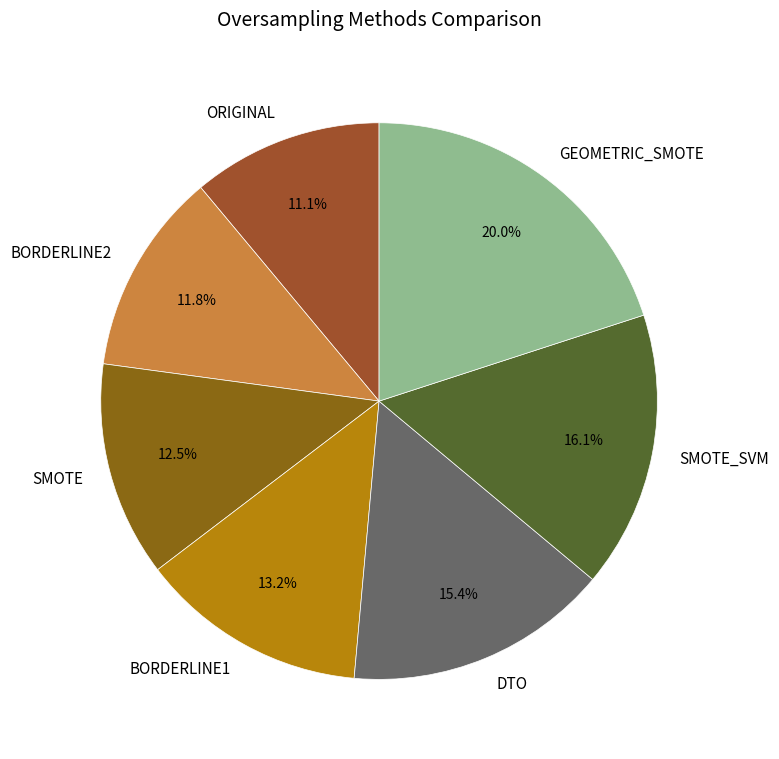

What percentage is the DTO slice, to the nearest percent?

15%